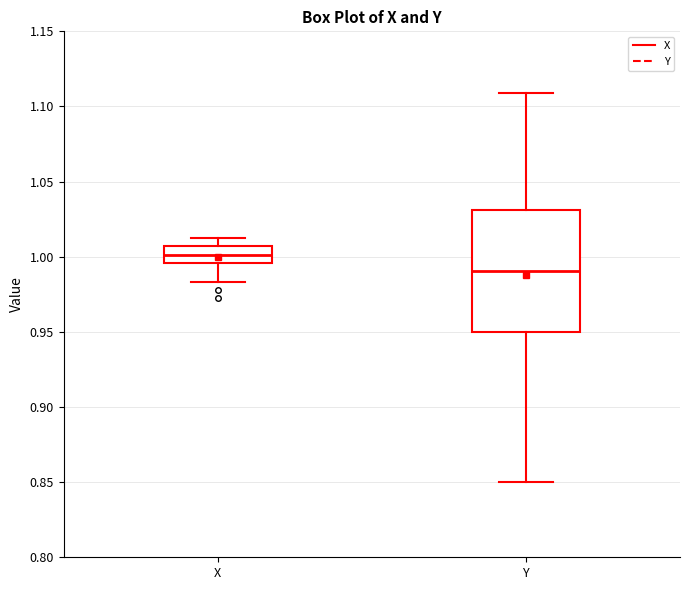

Comparing the boxes themselves (not the whiskers), which one is the tallest?

Y